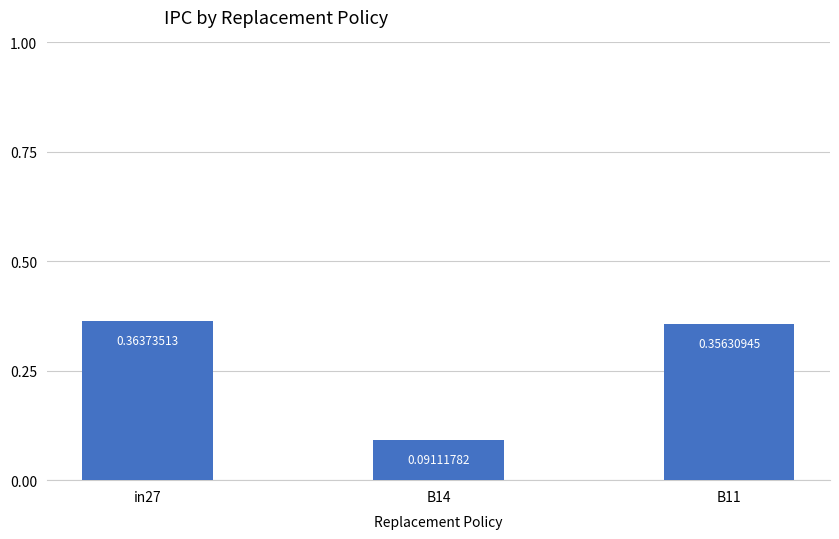

What is the change in value from in27 to B14?

-0.3